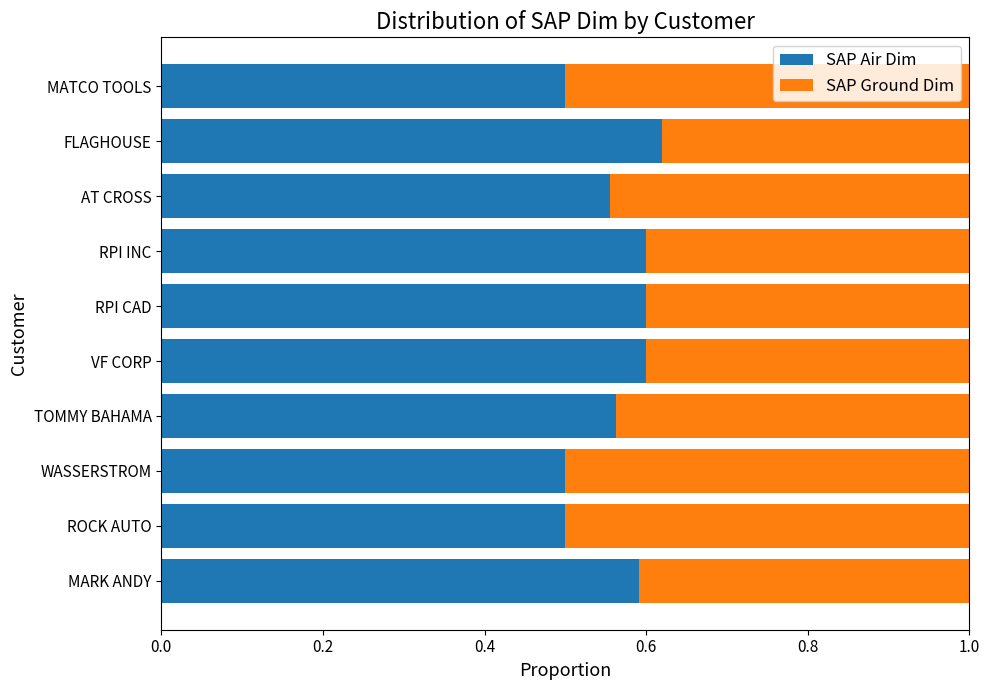

What is the lowest value of the SAP Air Dim series?

0.5